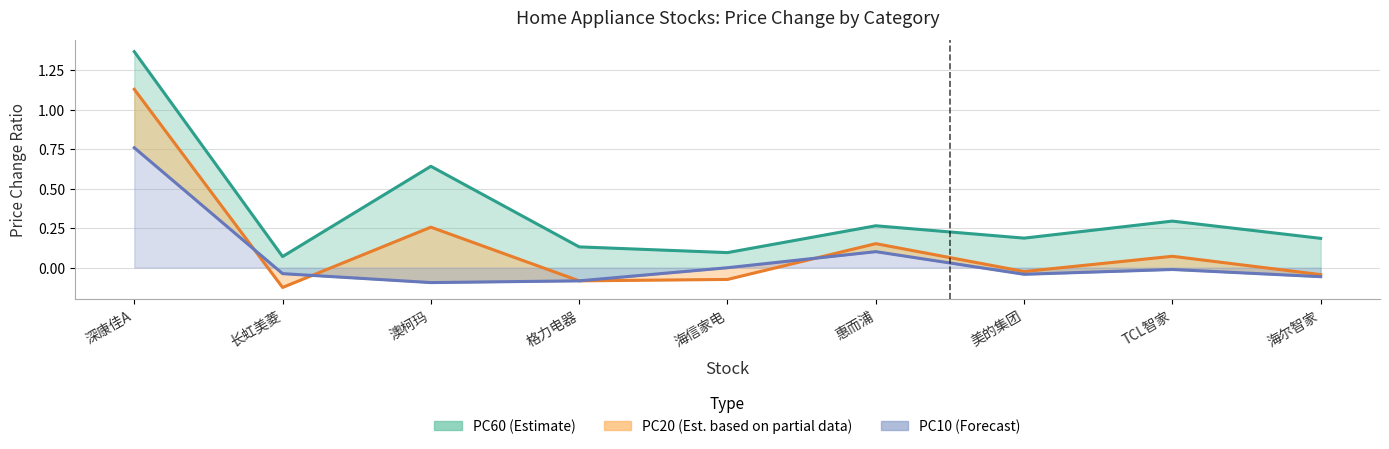

Reading left to right, what are all the values shown in this chart?

PC60 (Estimate): 深康佳A=1.4	长虹美菱=0.1	澳柯玛=0.6	格力电器=0.1	海信家电=0.1	惠而浦=0.3	美的集团=0.2	TCL智家=0.3	海尔智家=0.2
PC20 (Est. partial): 深康佳A=1.1	长虹美菱=-0.1	澳柯玛=0.3	格力电器=-0.1	海信家电=-0.1	惠而浦=0.2	美的集团=-0.0	TCL智家=0.1	海尔智家=-0.0
PC10 (Forecast): 深康佳A=0.8	长虹美菱=-0.0	澳柯玛=-0.1	格力电器=-0.1	海信家电=-0.0	惠而浦=0.1	美的集团=-0.0	TCL智家=-0.0	海尔智家=-0.1